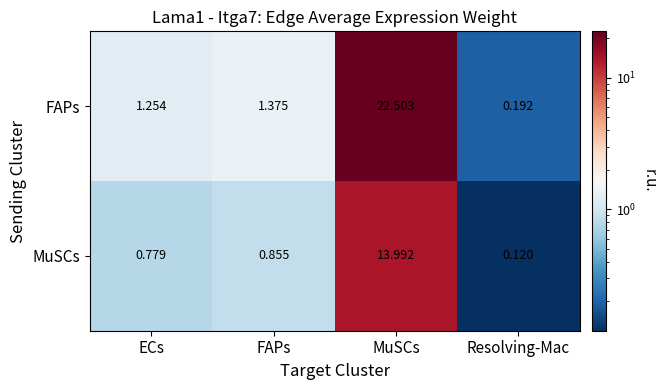

Which series has the largest total across all categories?

FAPs